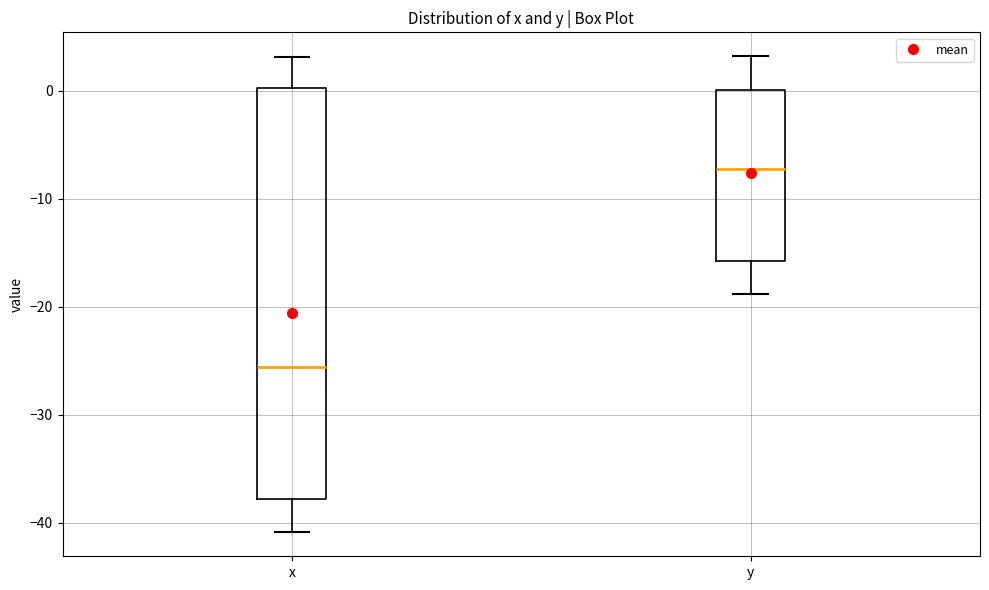

Where does the median line of the box for x sit on the y-axis? The values are not printed on the chart, so give them approximately, as read against the axis.

-26